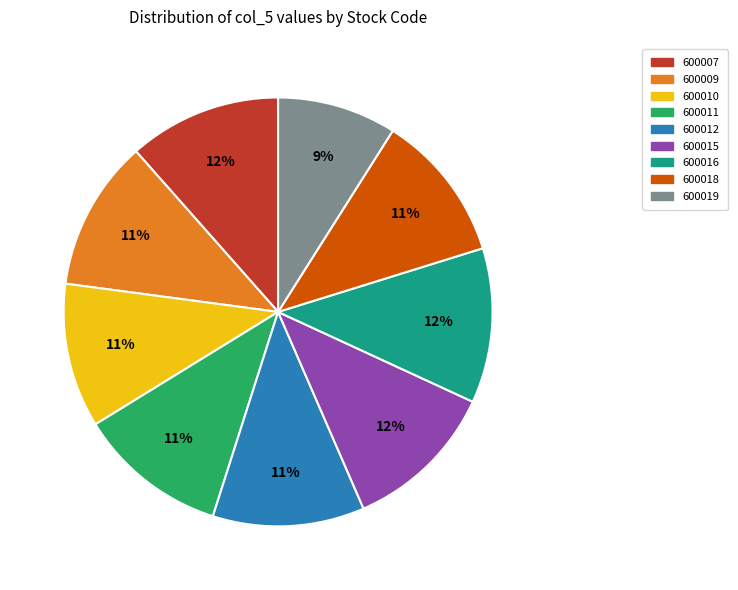

Does any single category account for the majority?

No